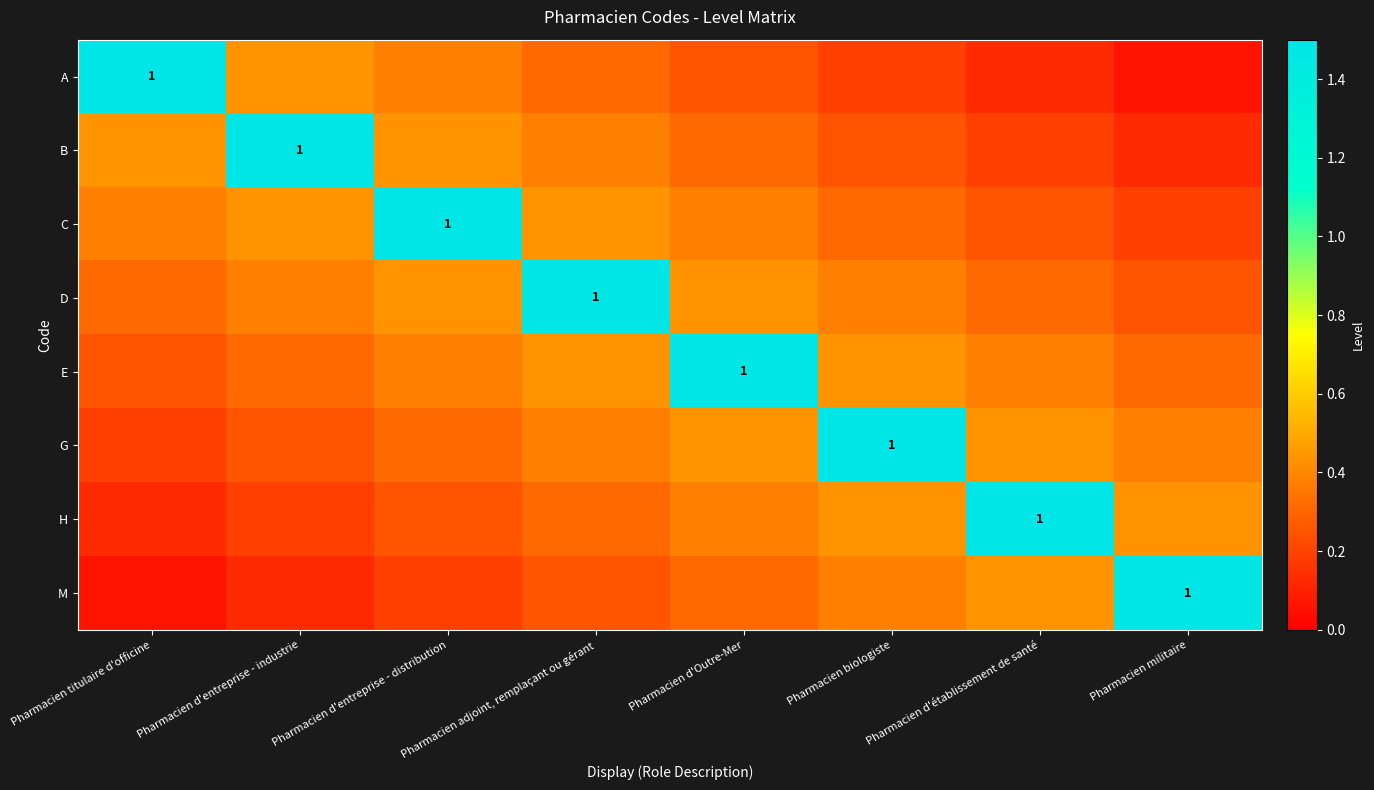

At which category is the sum across all series the highest?

Pharmacien adjoint, remplaçant ou gérant